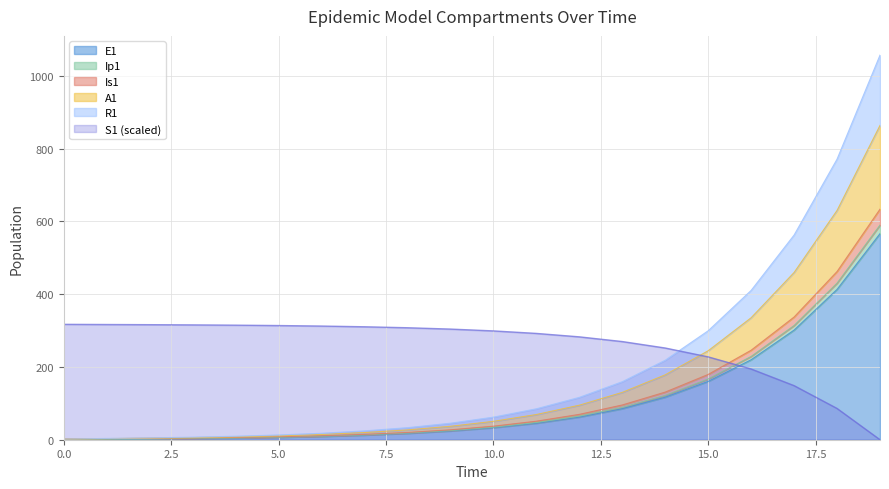

After their last crossing, which series has the higher values: S1 (scaled) or E1?

E1